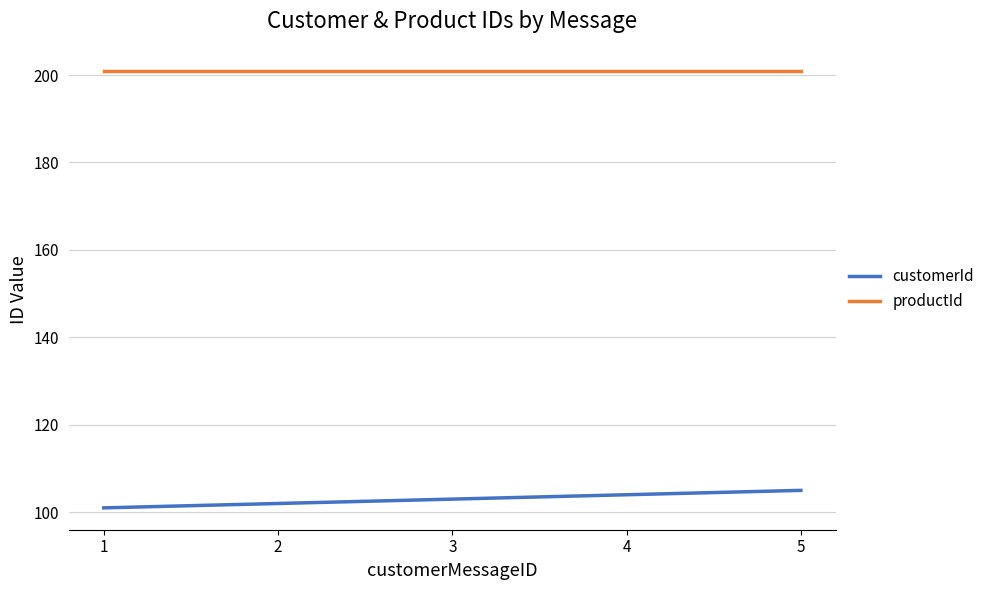

List the series in order of their overall mean, lowest first.

customerId, productId